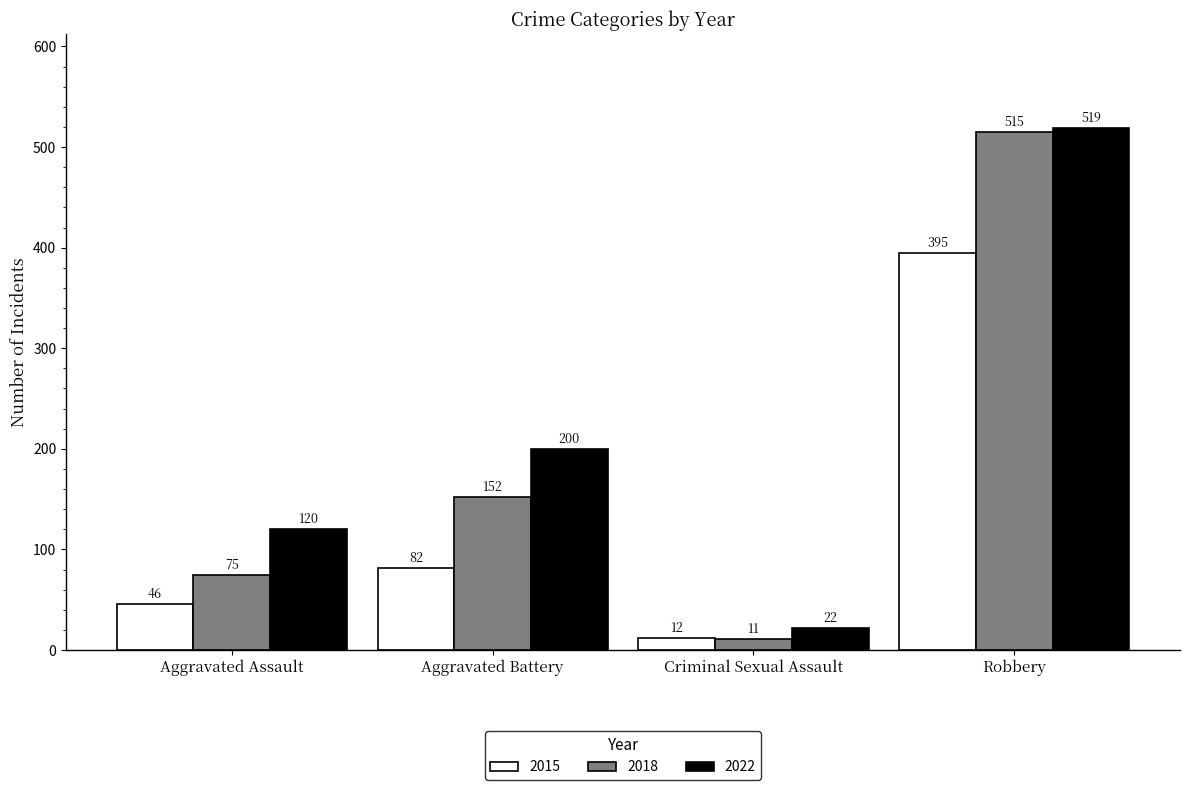

What is the label of the 1st bar from the left?

Aggravated Assault